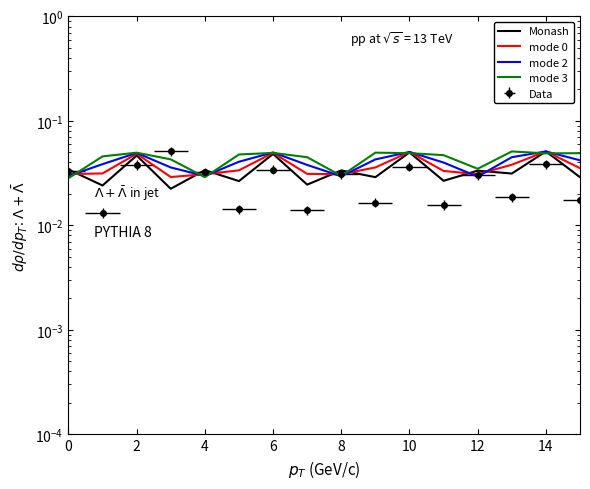

Which series has the largest range (max minus min)?

Monash